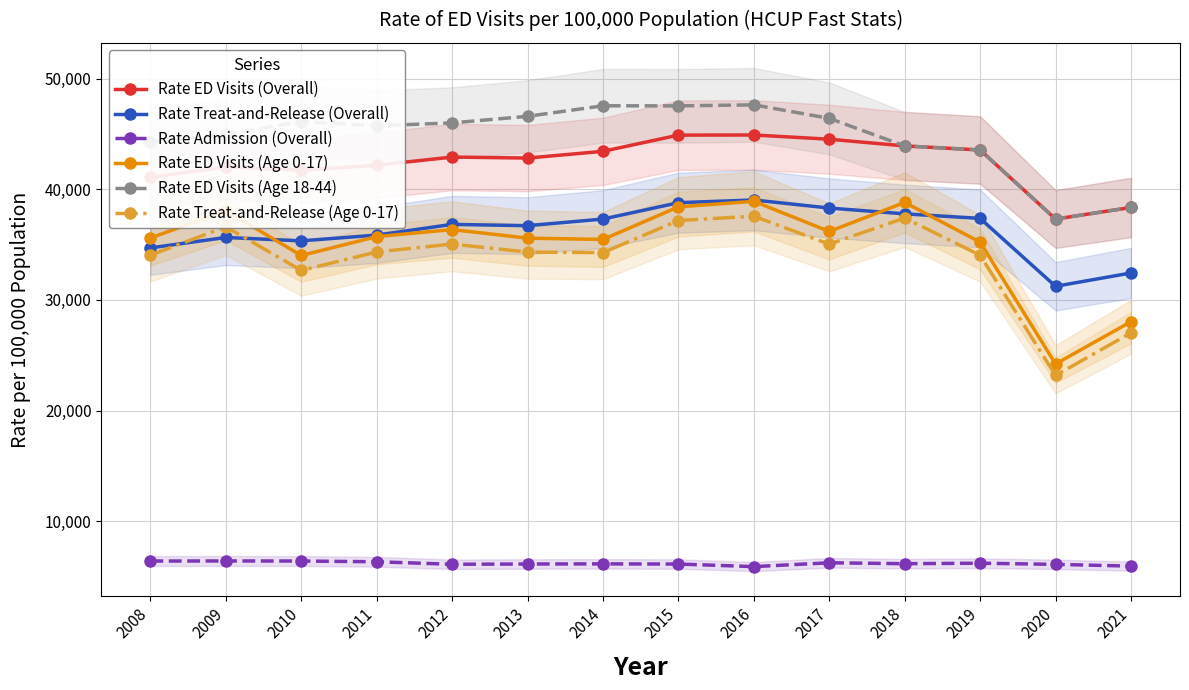

Rank the categories by Rate Treat-and-Release (Age 0-17) value from highest to lowest.

2016, 2018, 2015, 2009, 2012, 2017, 2011, 2013, 2014, 2008, 2019, 2010, 2021, 2020